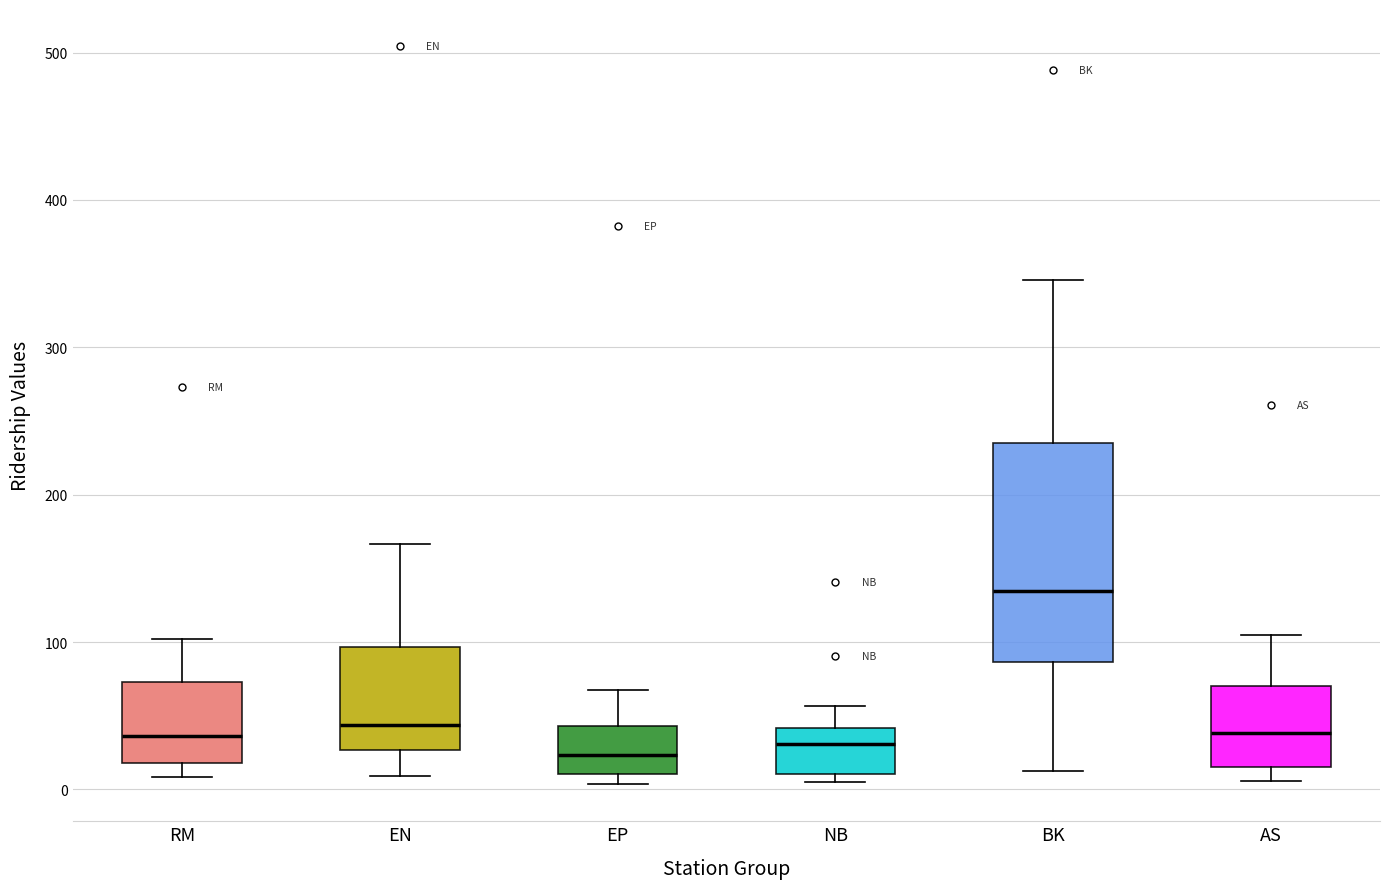

Reading left to right, transcribe this box plot: for each box, give where its median line is, the range the box spans, and where its two whiskers end, as read against the y-axis. The values are not printed on the chart, so give them approximately, as read against the axis.

RM: median 40, box 20 to 70, whiskers 10 to 100
EN: median 40, box 30 to 100, whiskers 10 to 170
EP: median 20, box 10 to 40, whiskers 0 to 70
NB: median 30, box 10 to 40, whiskers 10 (just below the box's lower edge) to 60
BK: median 130, box 90 to 240, whiskers 10 to 350
AS: median 40, box 20 to 70, whiskers 10 to 100